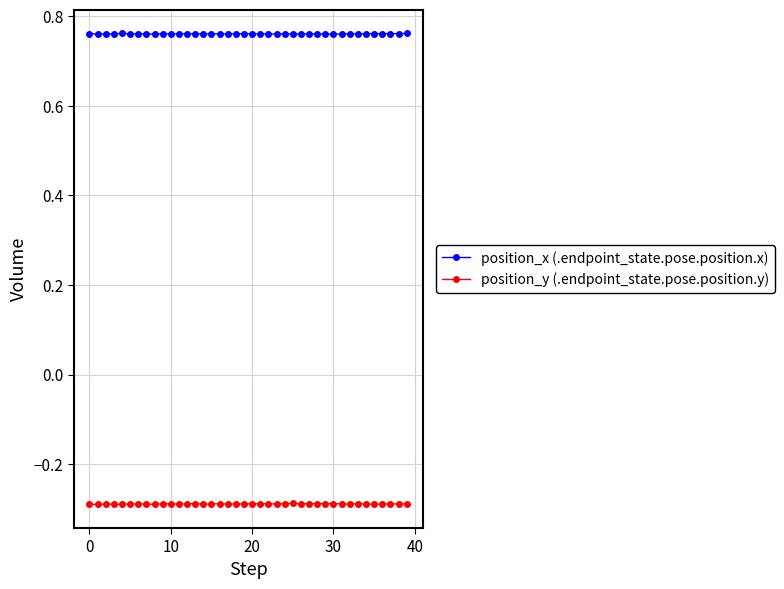

True or false: position_y (.endpoint_state.pose.position.y) has more than 2 interior local peaks.

True